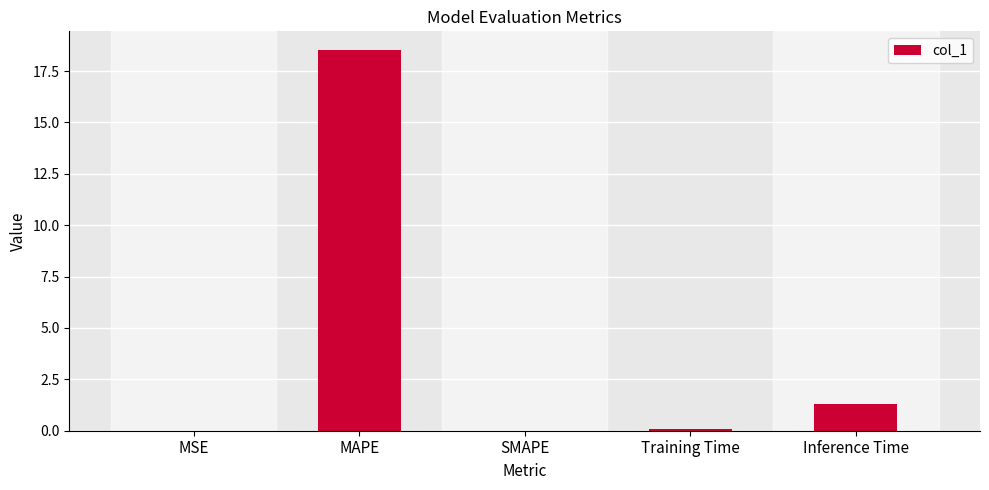

What is the sum of all values?

19.9